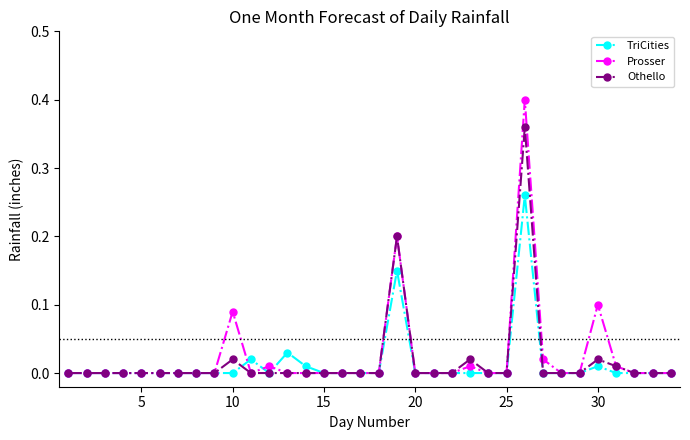

Which series has the widest spread of values?

Prosser